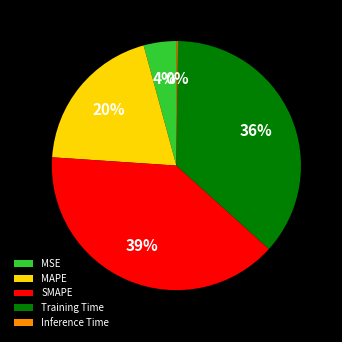

Does Training Time account for over 50% of the chart?

No